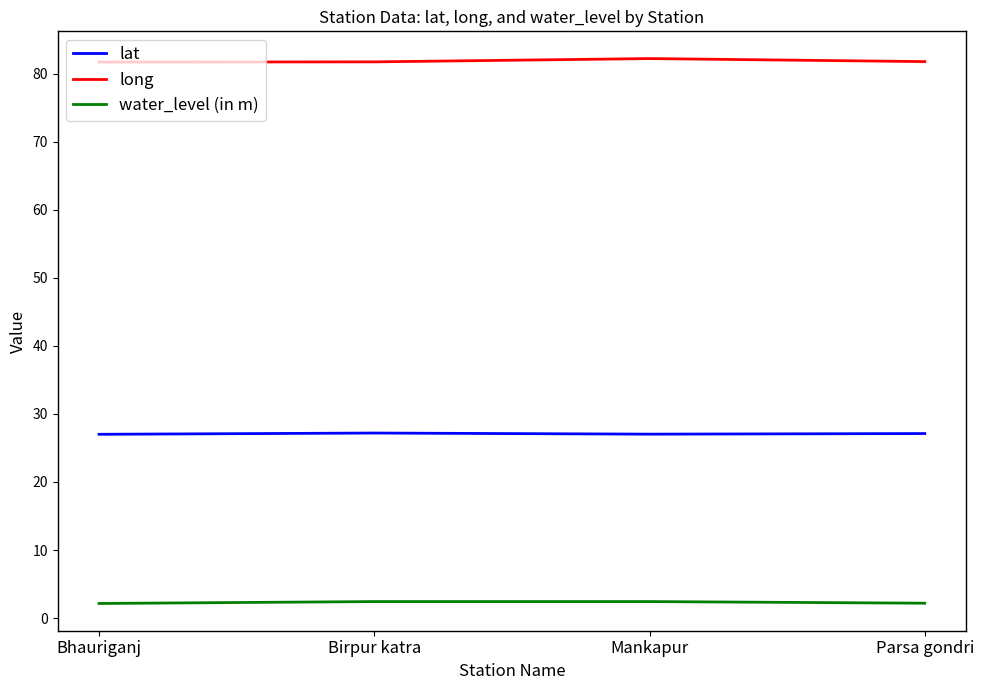

What is the average value of the water_level (in m) series?

2.3